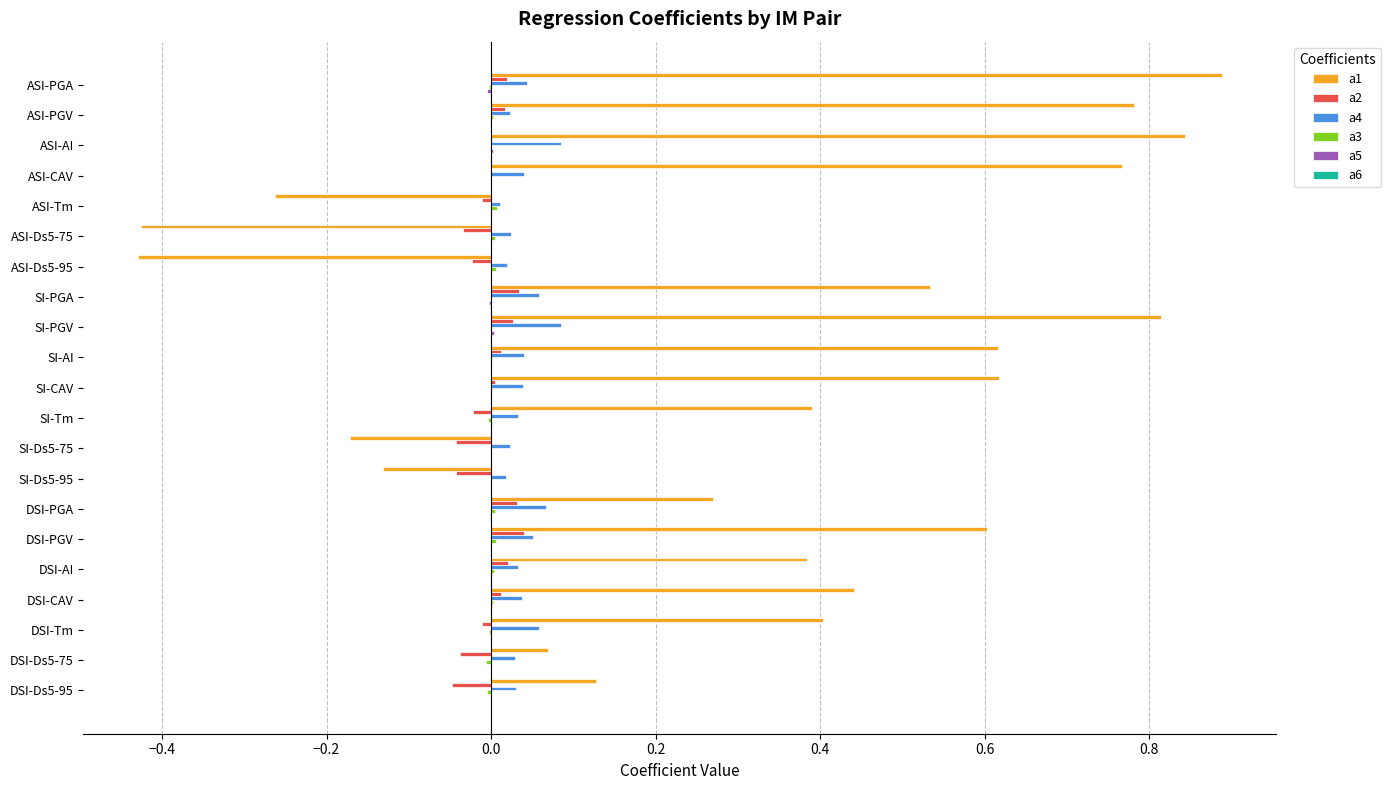

What is the greatest value displayed?

0.9